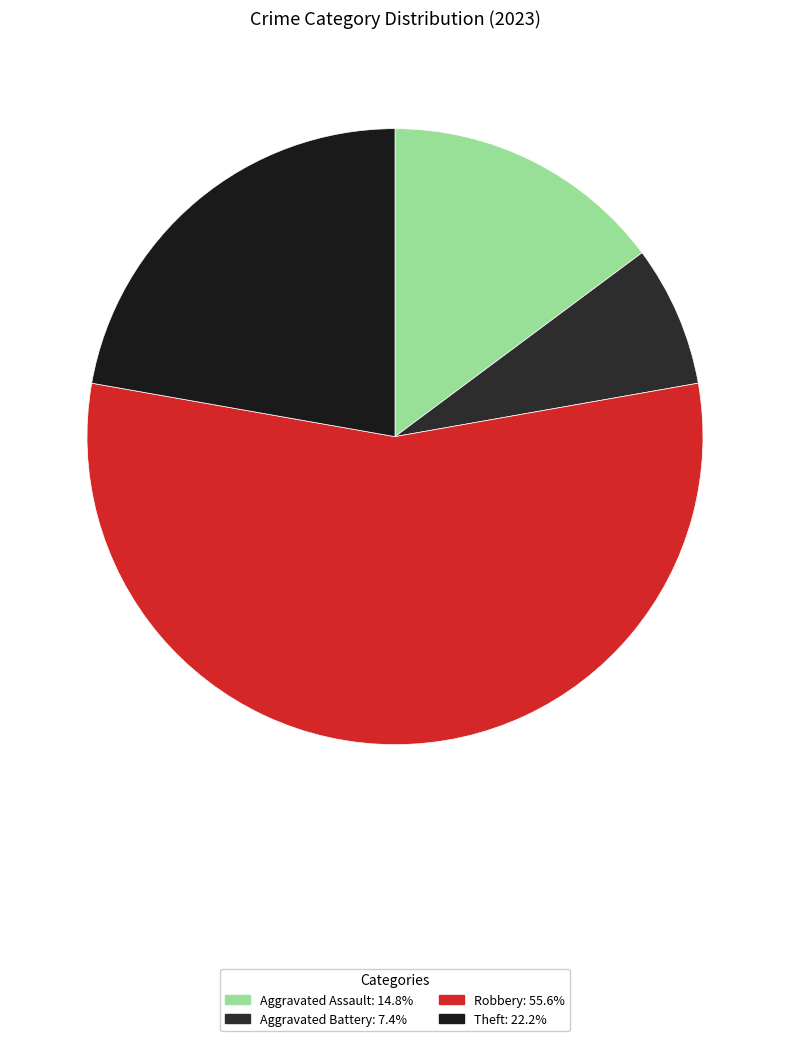

How many segments does this pie chart have?

4